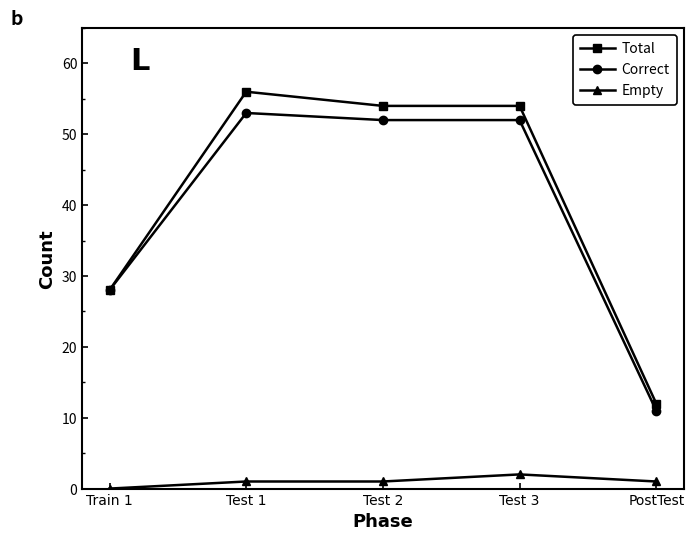

At which category is the sum across all series the highest?

Test 1